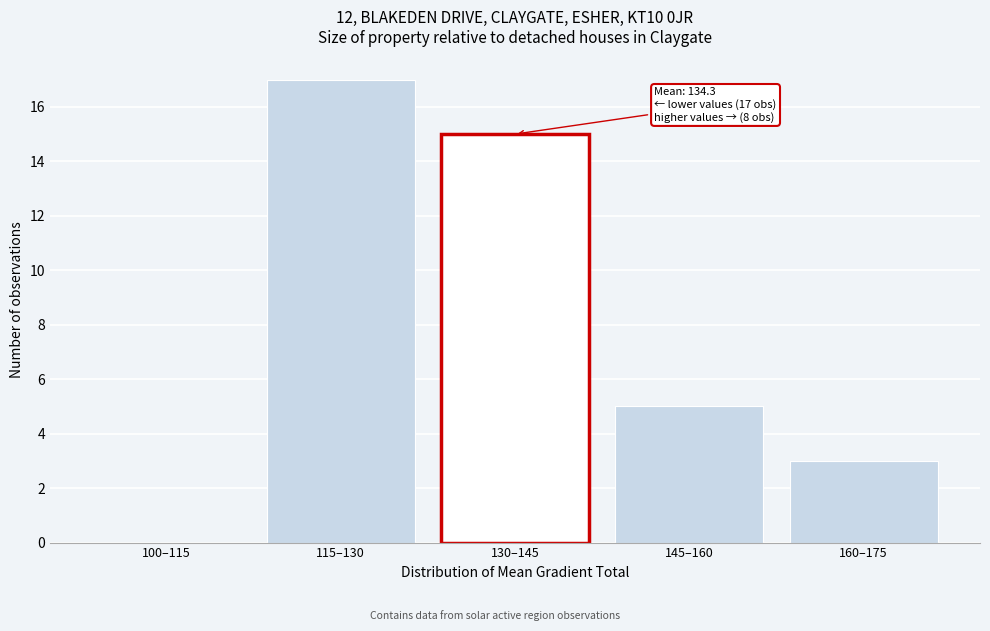

Reading left to right, extract all data points from this chart.

100–115=0	115–130=17	130–145=15	145–160=5	160–175=3